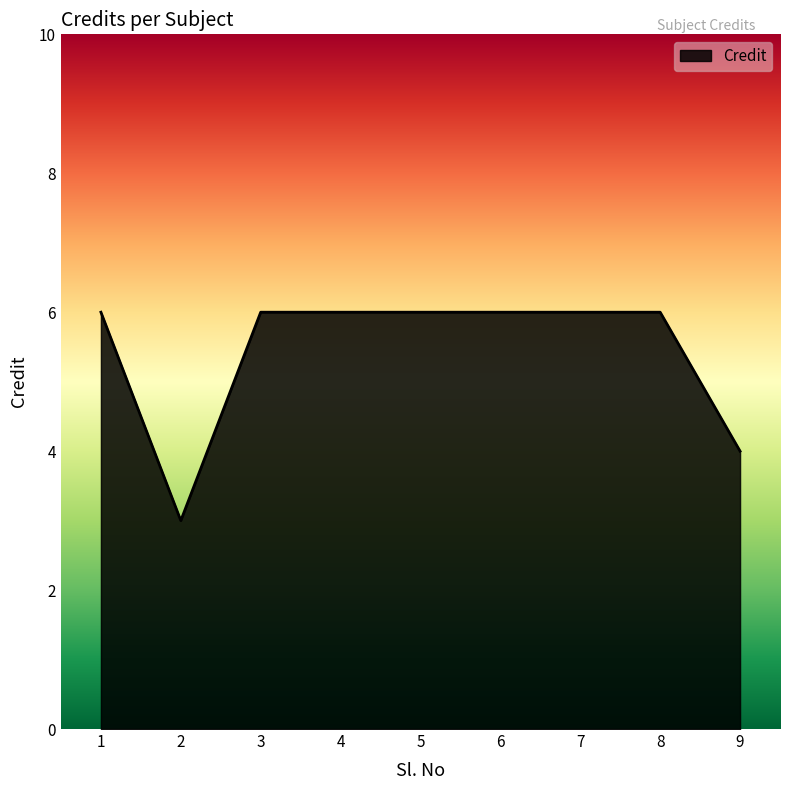

Does the chart display data point markers on the line(s)?

No